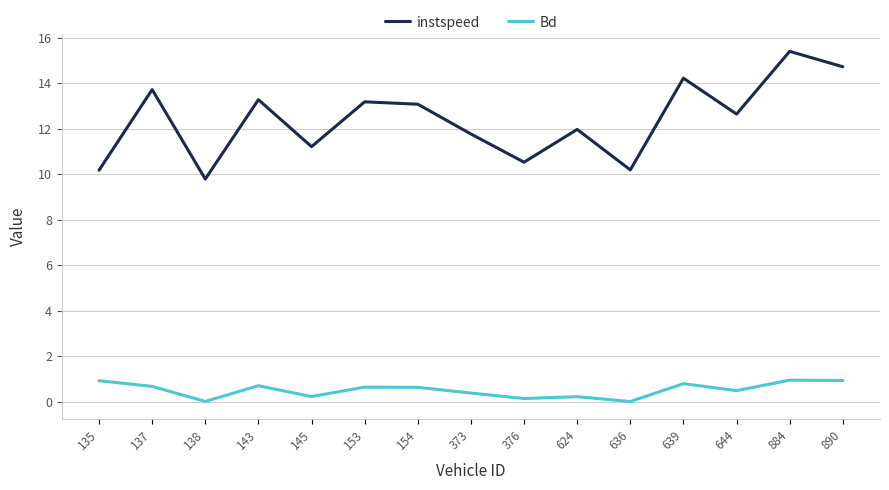

At 624, list the series in order from largest to smallest.

instspeed, Bd